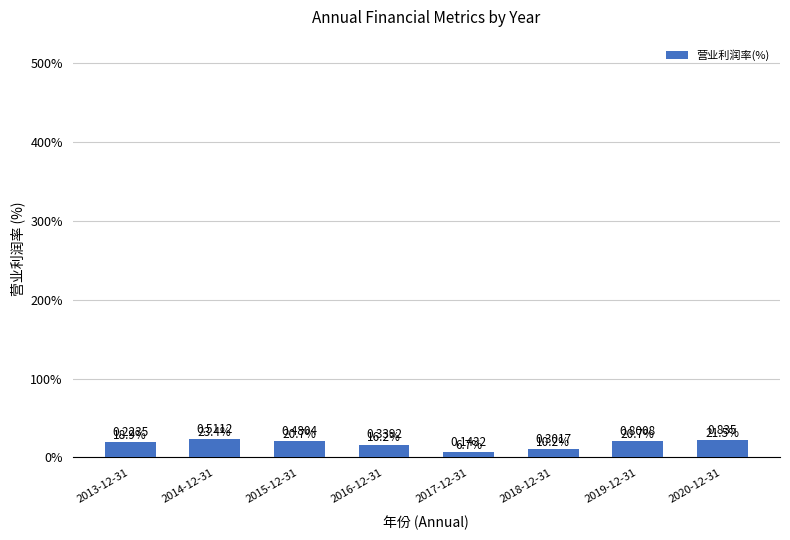

Is it true that the value at 2019-12-31 is 20.7?

True